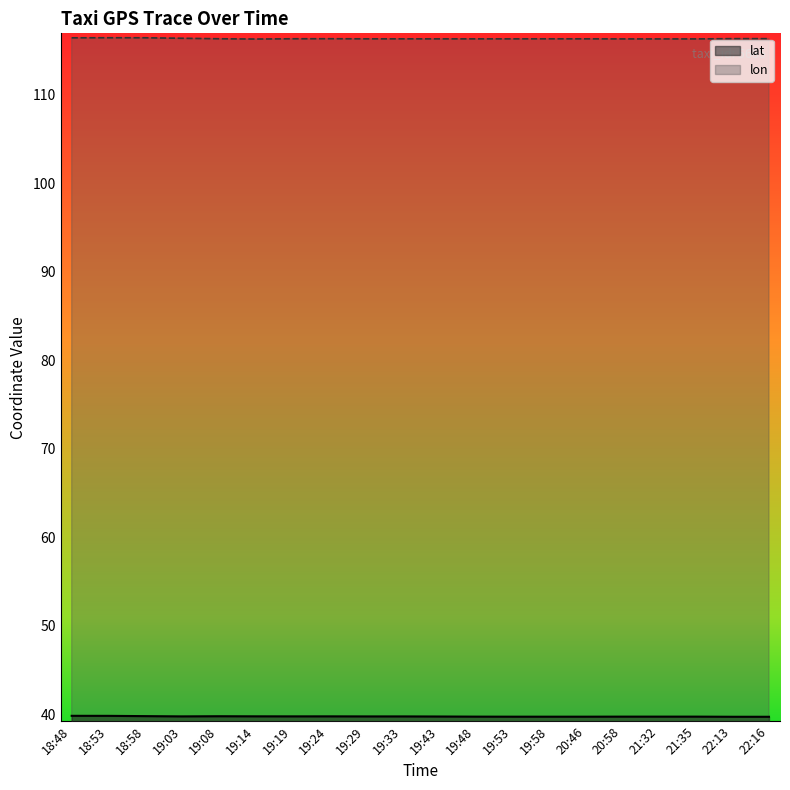

How many categories are shown in the chart?

20